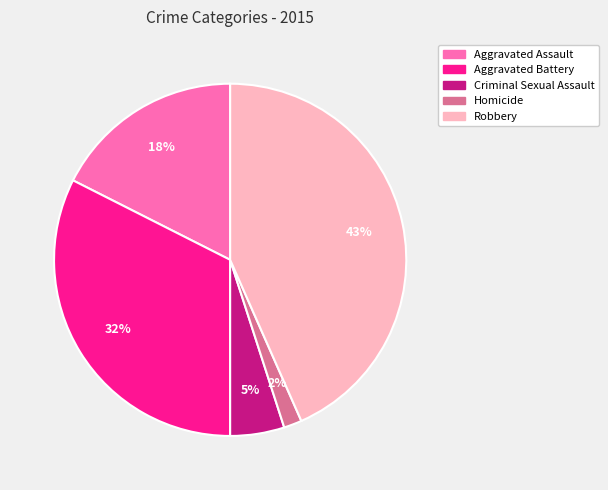

True or false: Criminal Sexual Assault accounts for 5% of the total.

True